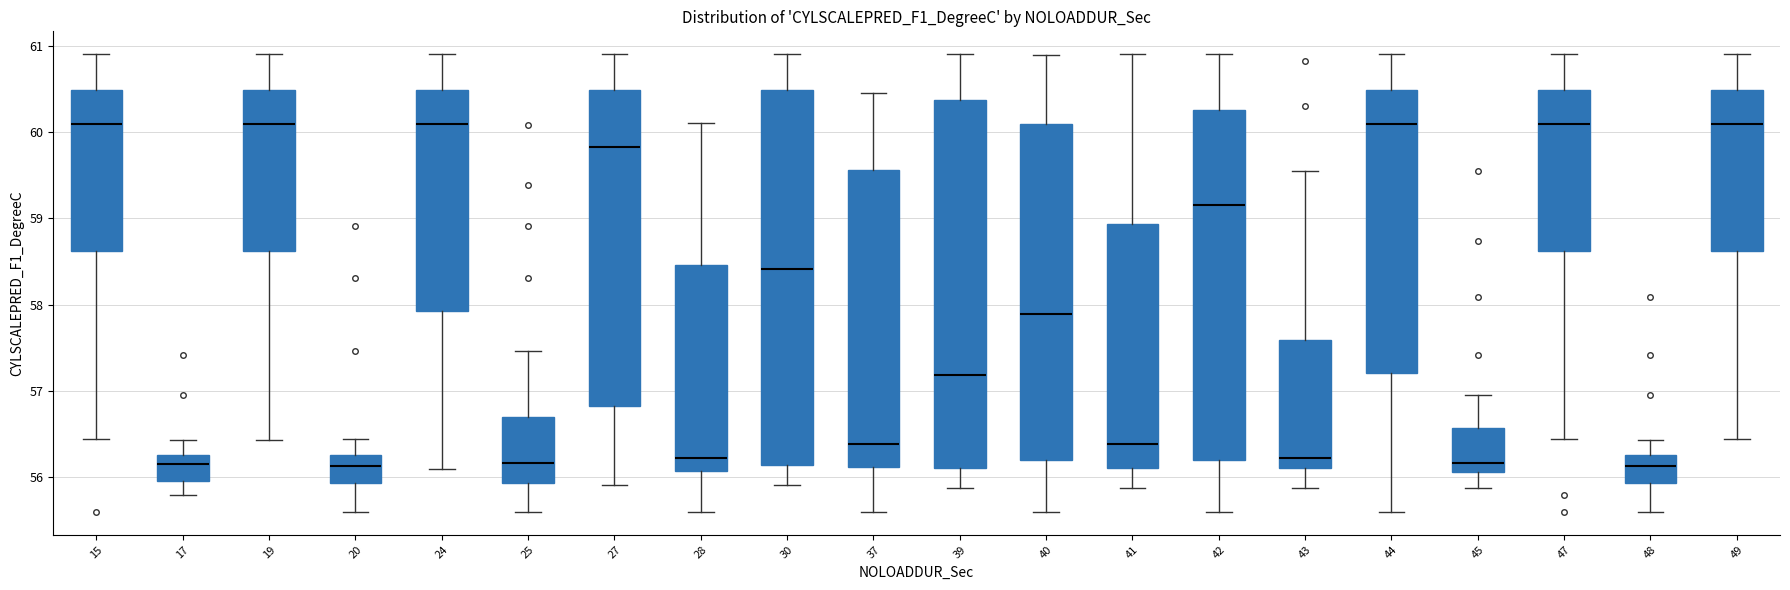

Where does the median line of the box at x = 20 sit on the y-axis? The values are not printed on the chart, so give them approximately, as read against the axis.

56.1